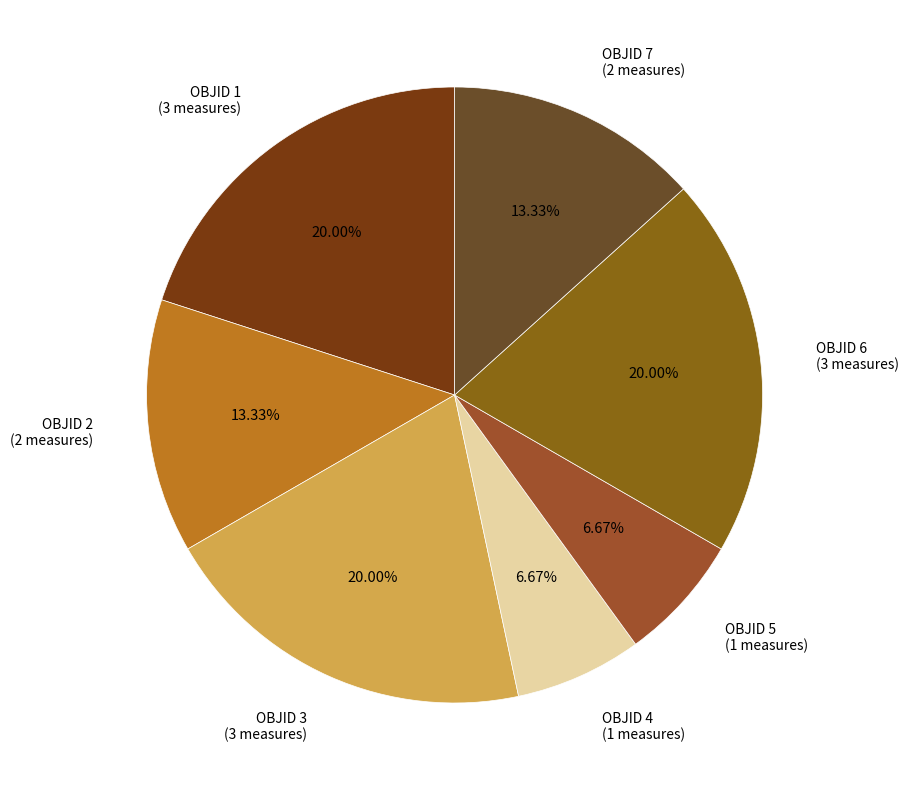

Count the number of slices in the pie.

7